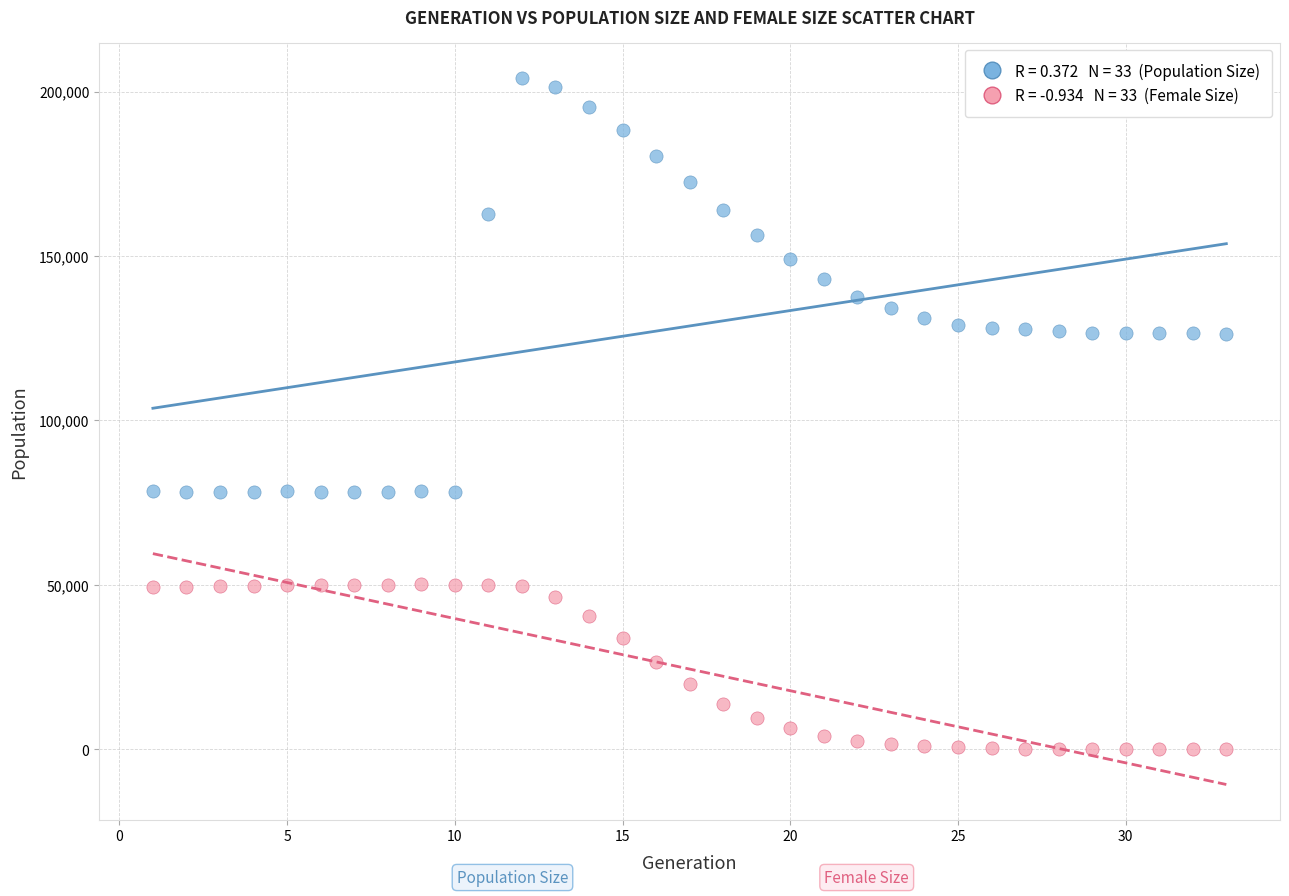

Across all data points, what is the range of X values (max minus min)?

32